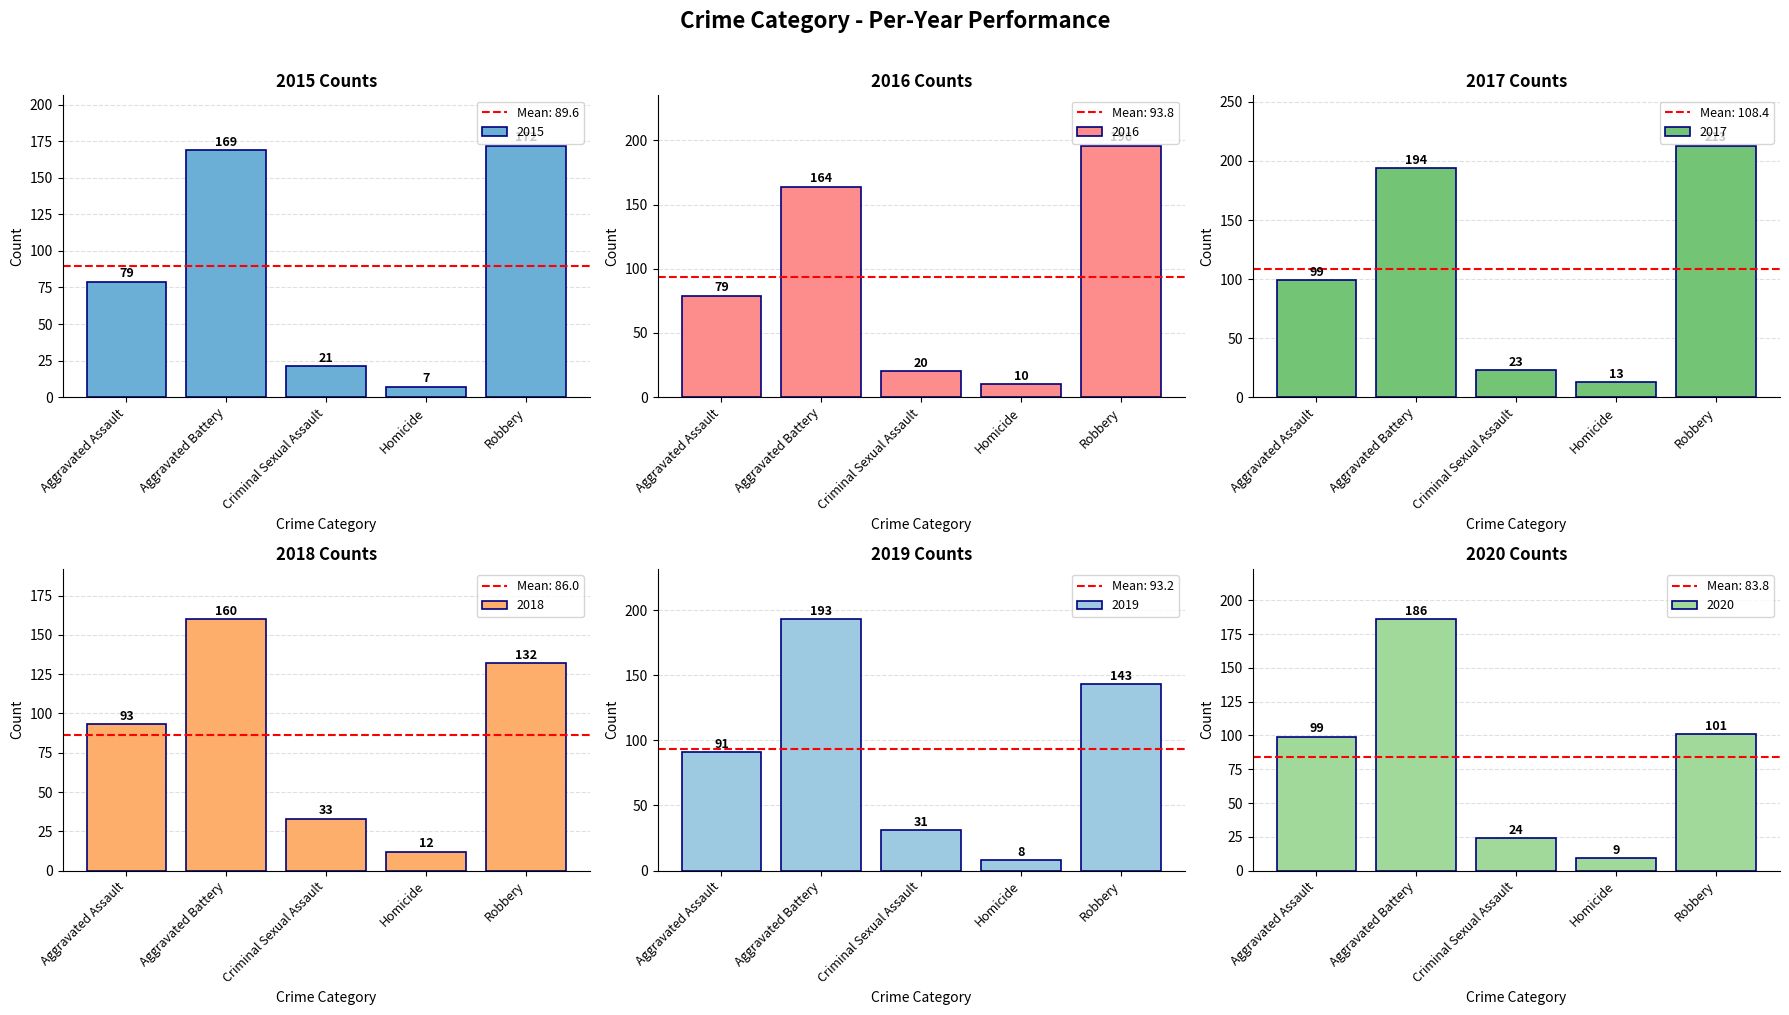

Reading left to right, transcribe all the data shown in this chart.

2015: 79	169	21	7	172
2016: 79	164	20	10	196
2017: 99	194	23	13	213
2018: 93	160	33	12	132
2019: 91	193	31	8	143
2020: 99	186	24	9	101